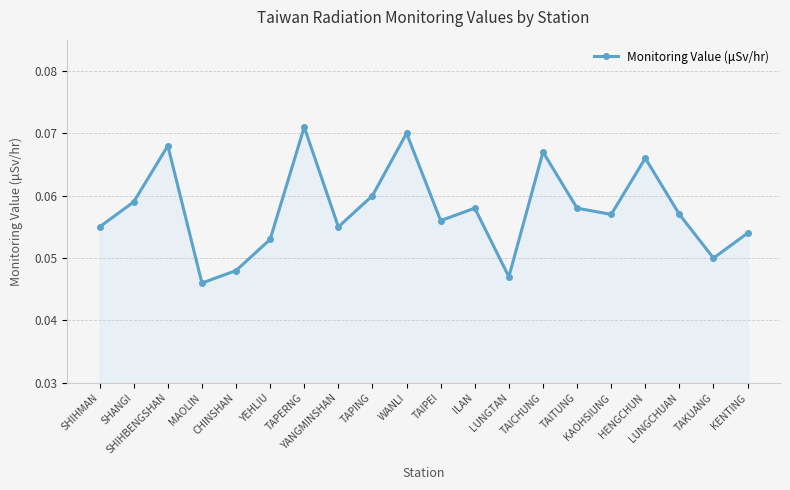

What is the sum of all values?

1.2